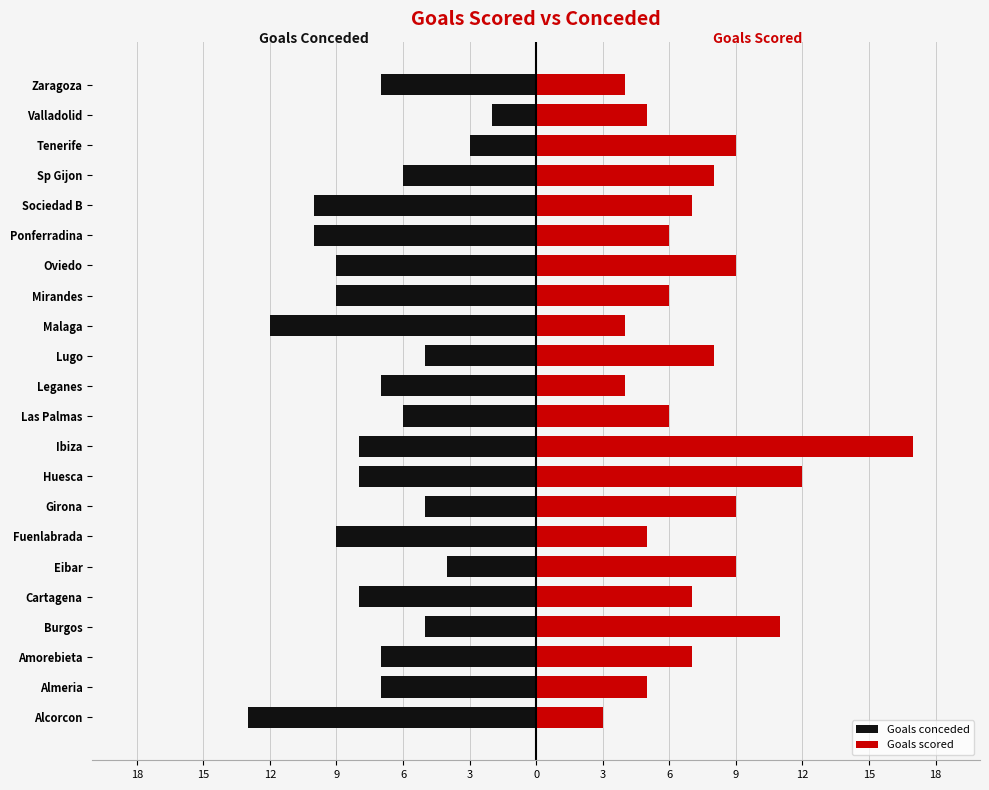

What is the difference between the Goals scored values at Valladolid and Las Palmas?

1